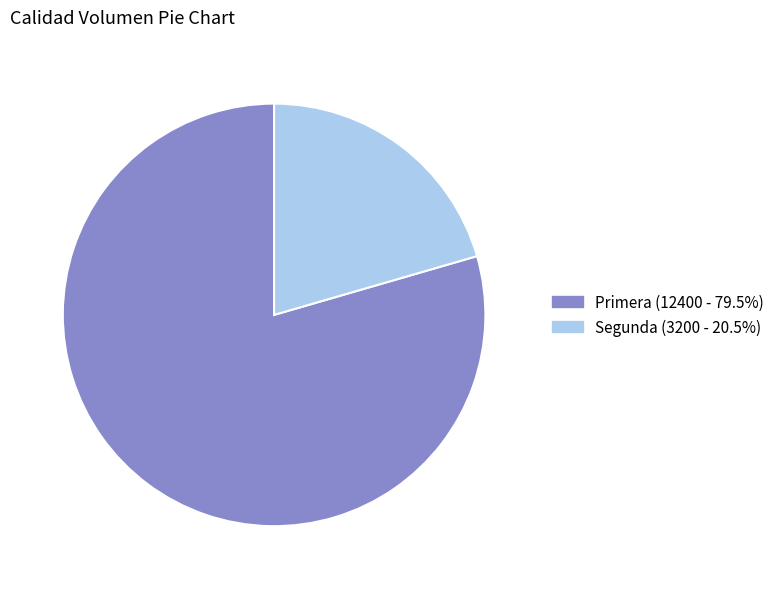

What is the ratio of the value at Segunda to the value at Primera?

0.3